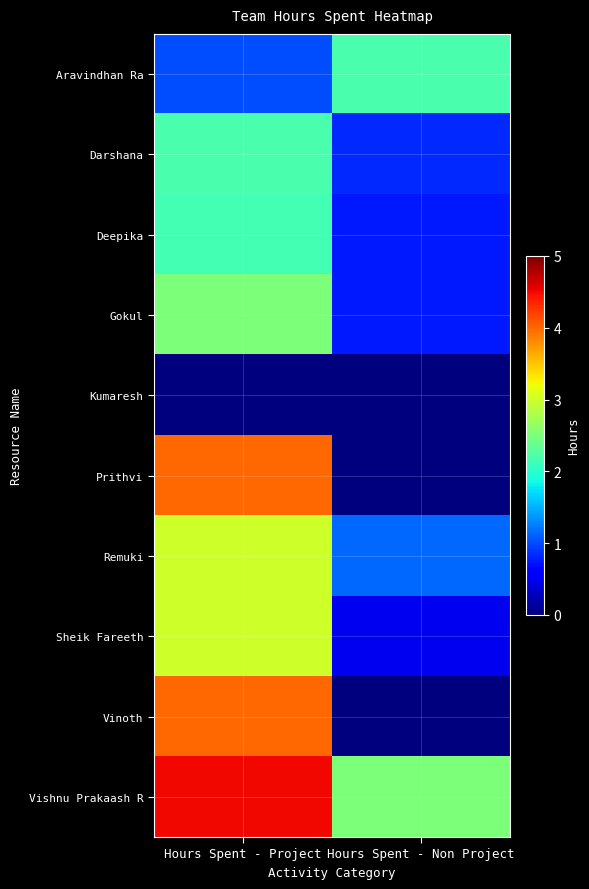

At Hours Spent - Project, list the series in order from smallest to largest.

Kumaresh, Aravindhan Ra, Deepika, Darshana, Gokul, Remuki, Sheik Fareeth, Prithvi, Vinoth, Vishnu Prakaash R